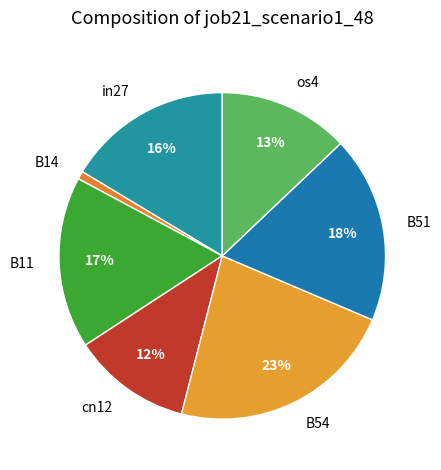

Rank the categories by value from lowest to highest.

B14, cn12, os4, in27, B11, B51, B54